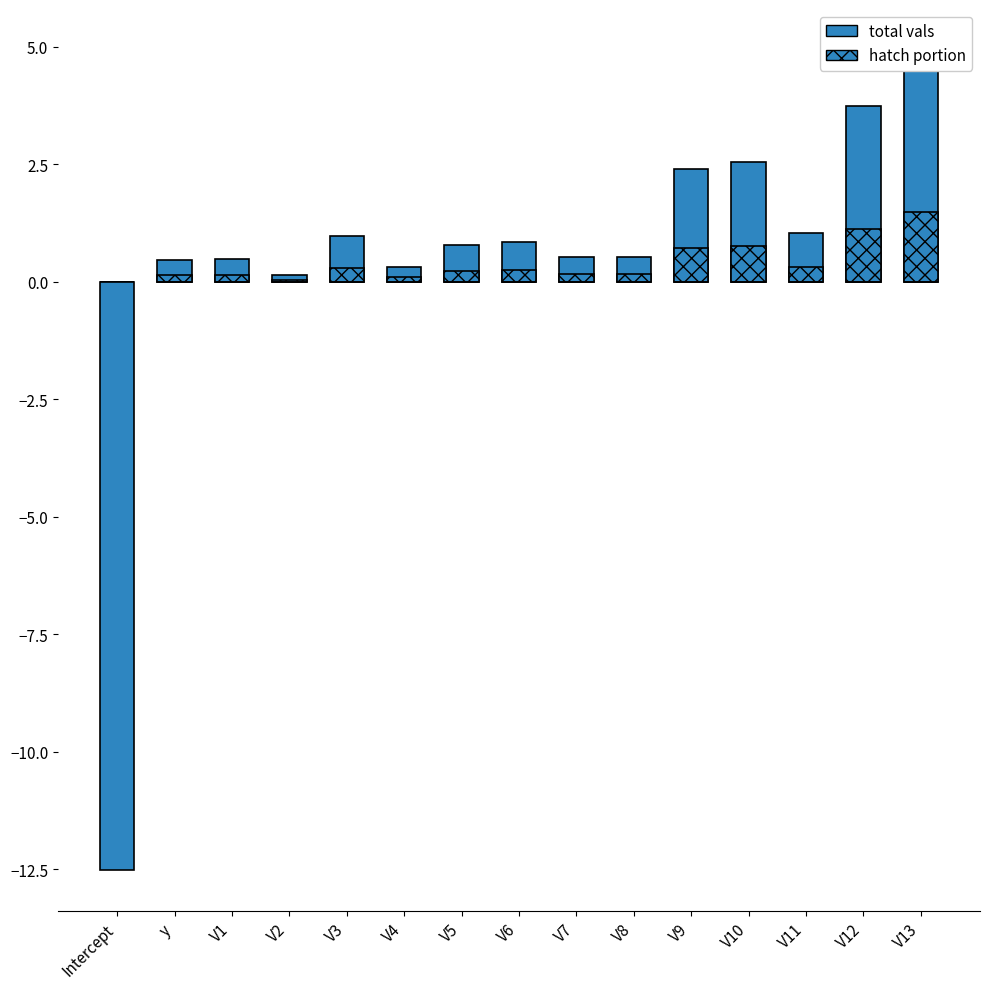

What position from the left is y?

2